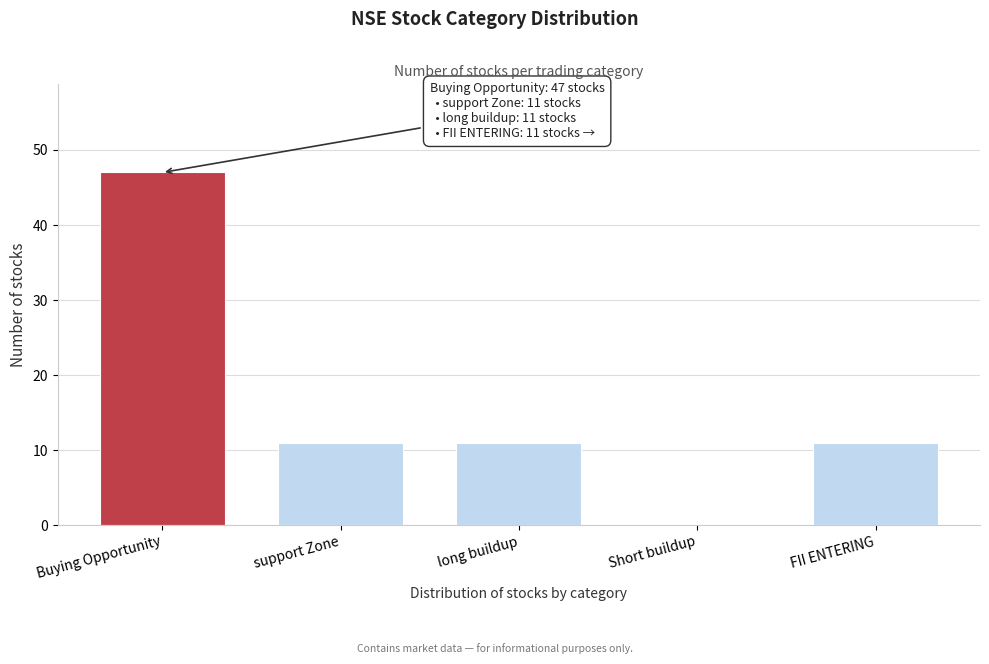

Reading left to right, transcribe all the data shown in this chart.

Buying Opportunity=47	support Zone=11	long buildup=11	Short buildup=0	FII ENTERING=11